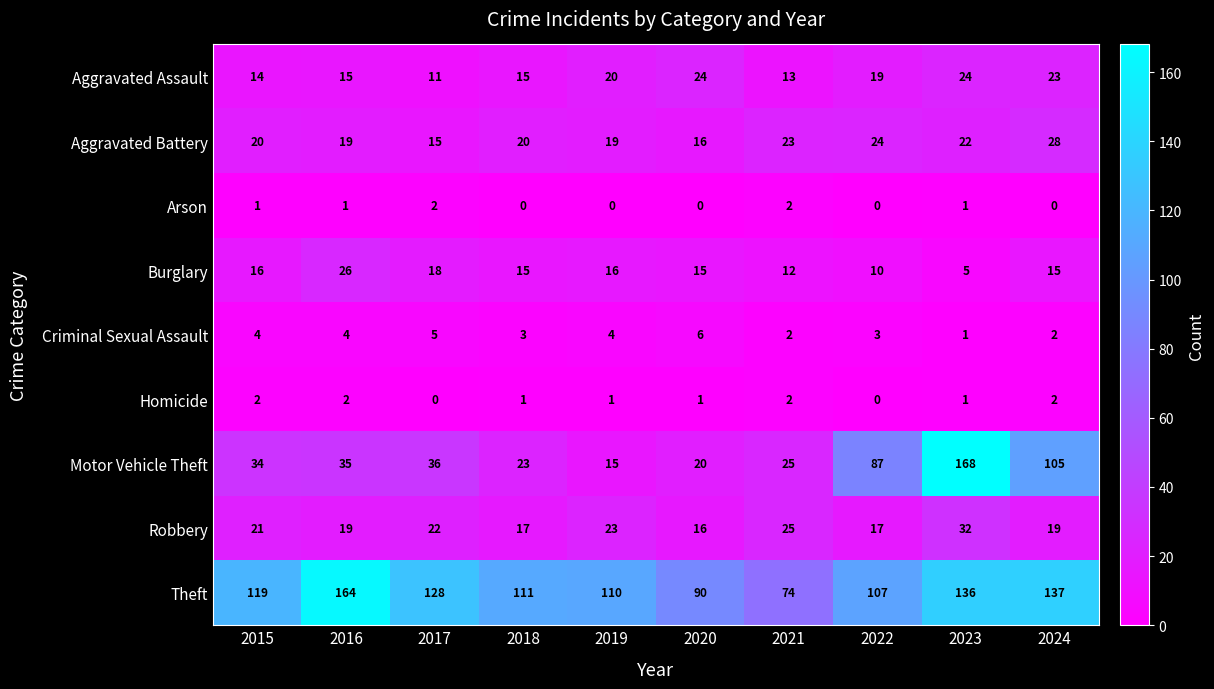

At which category is the sum across all series the highest?

2023